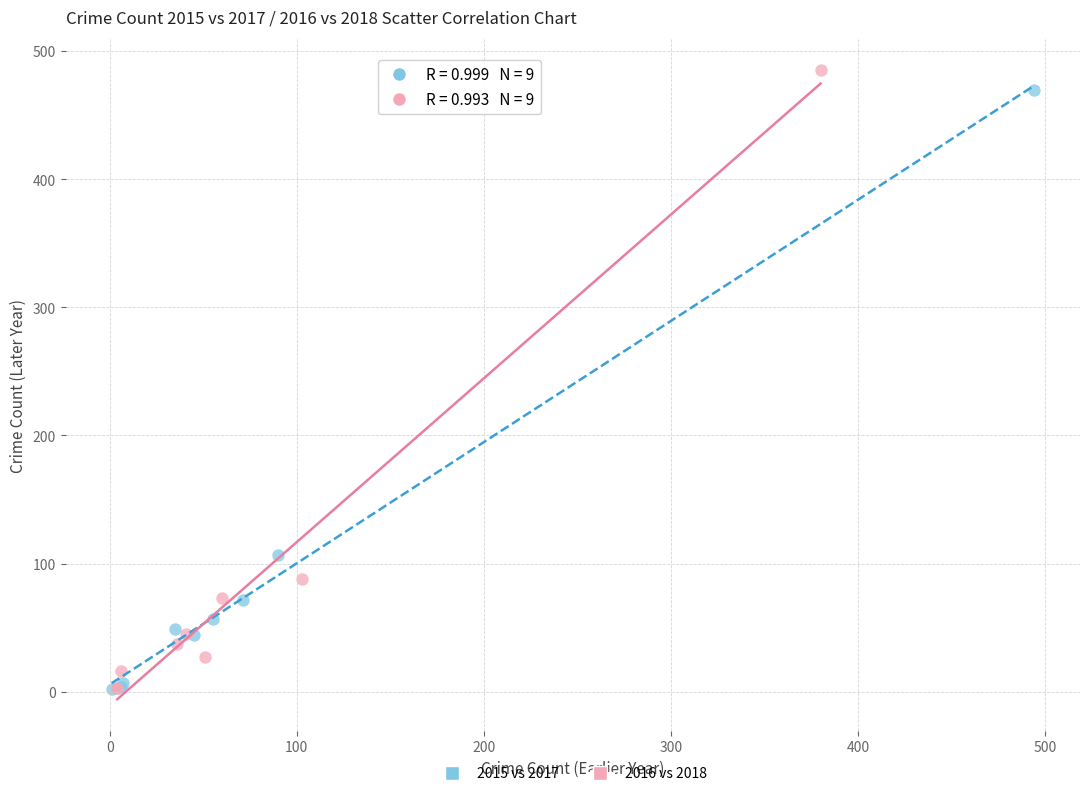

Which series has the widest spread of Y values?

2016 vs 2018